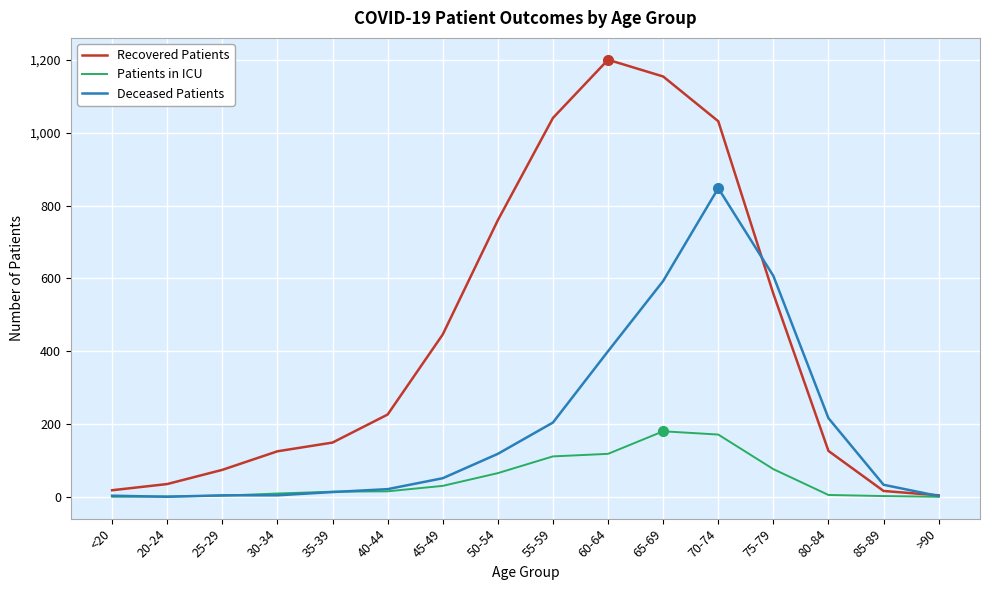

List the series in order of their peak value, highest first.

Recovered Patients, Deceased Patients, Patients in ICU